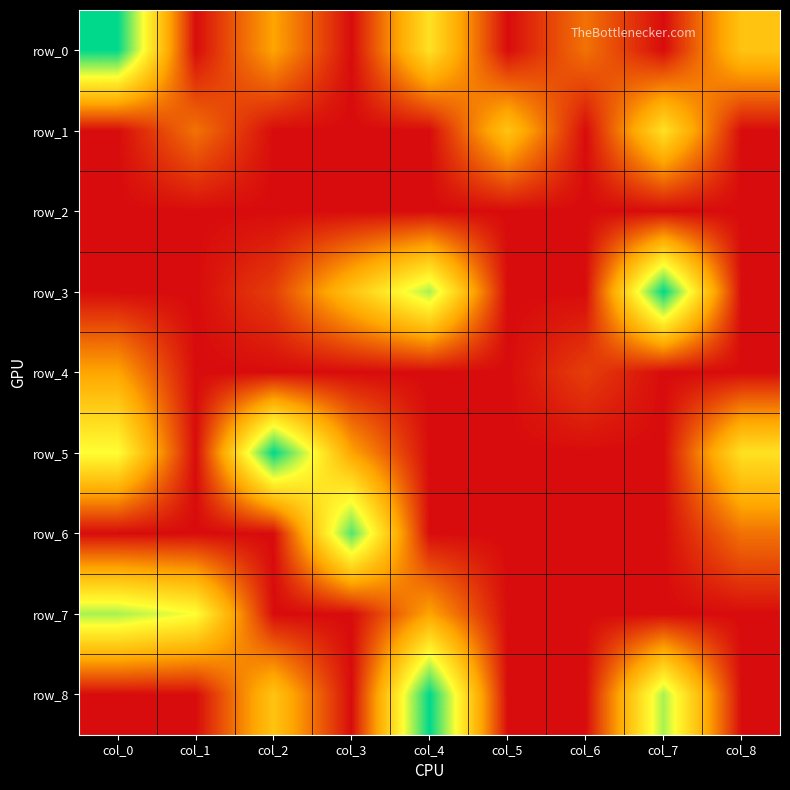

Between col_3 and col_6, which is larger?

col_6